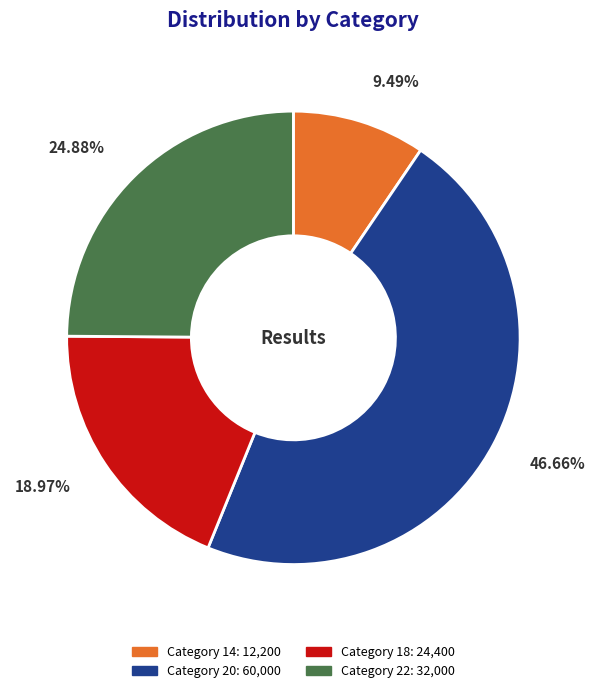

Is there any slice that represents more than half of the pie?

No